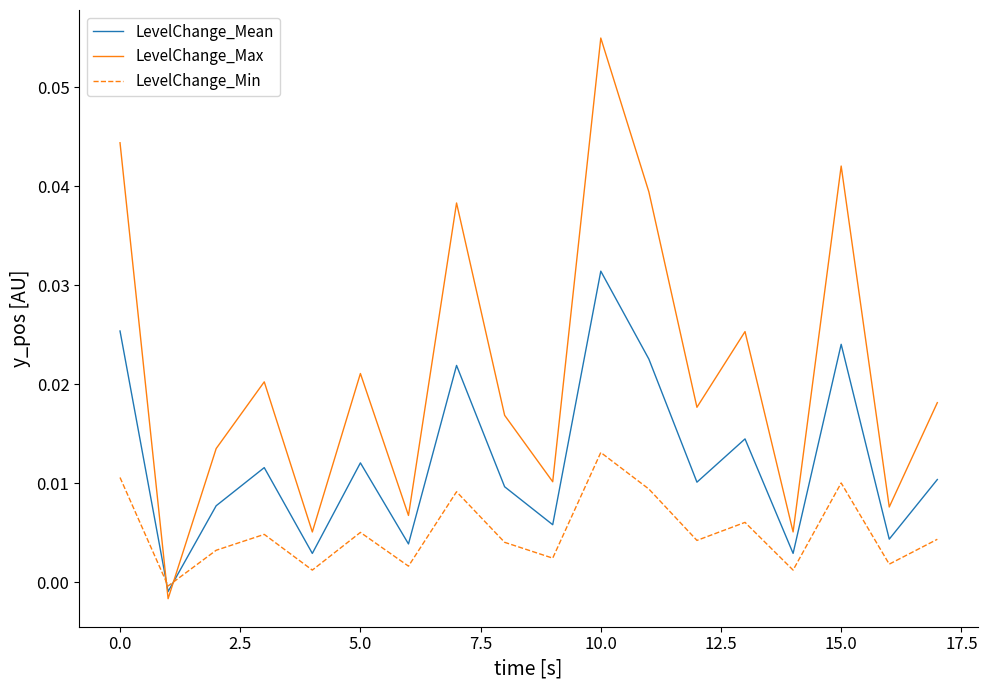

What are all the series names shown in the legend?

LevelChange_Mean, LevelChange_Max, LevelChange_Min